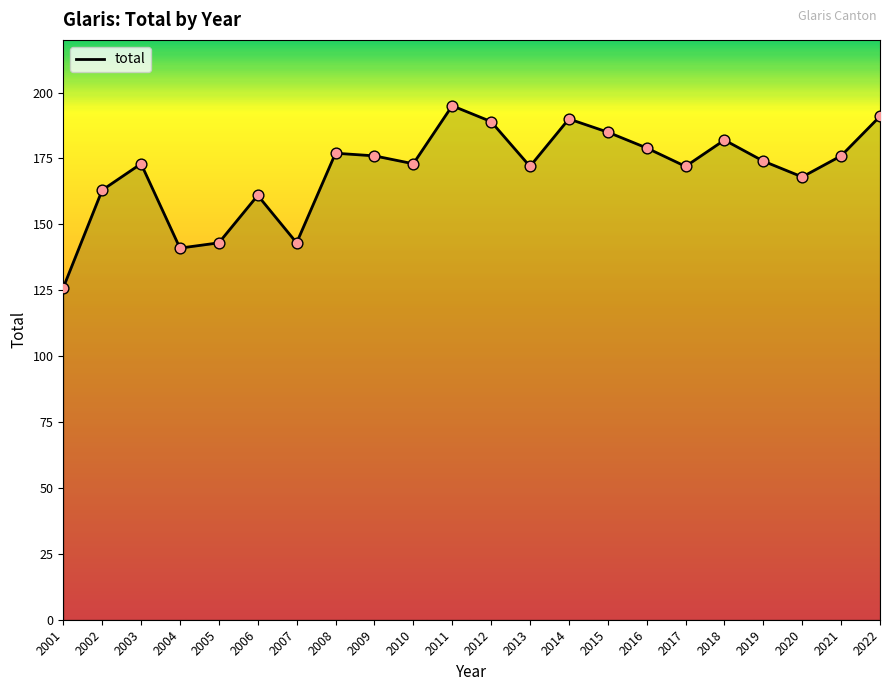

Between 2006 and 2008, which is larger?

2008